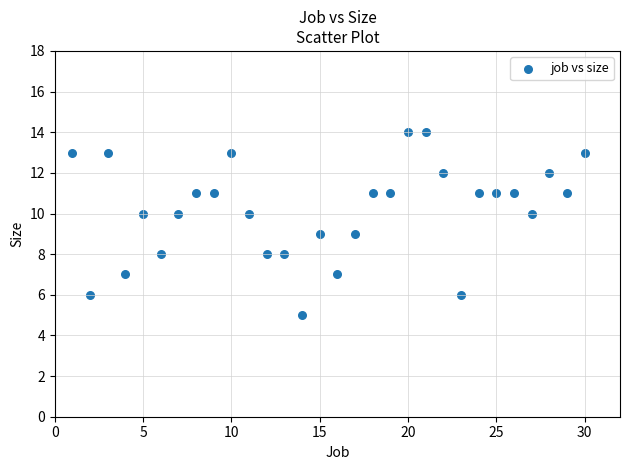

What is the range of Y values (max minus min)?

9